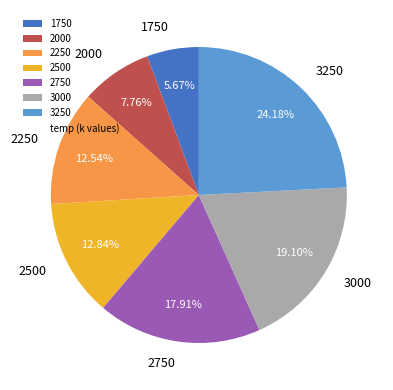

To the nearest percent, what percentage of the pie is 3000?

19%